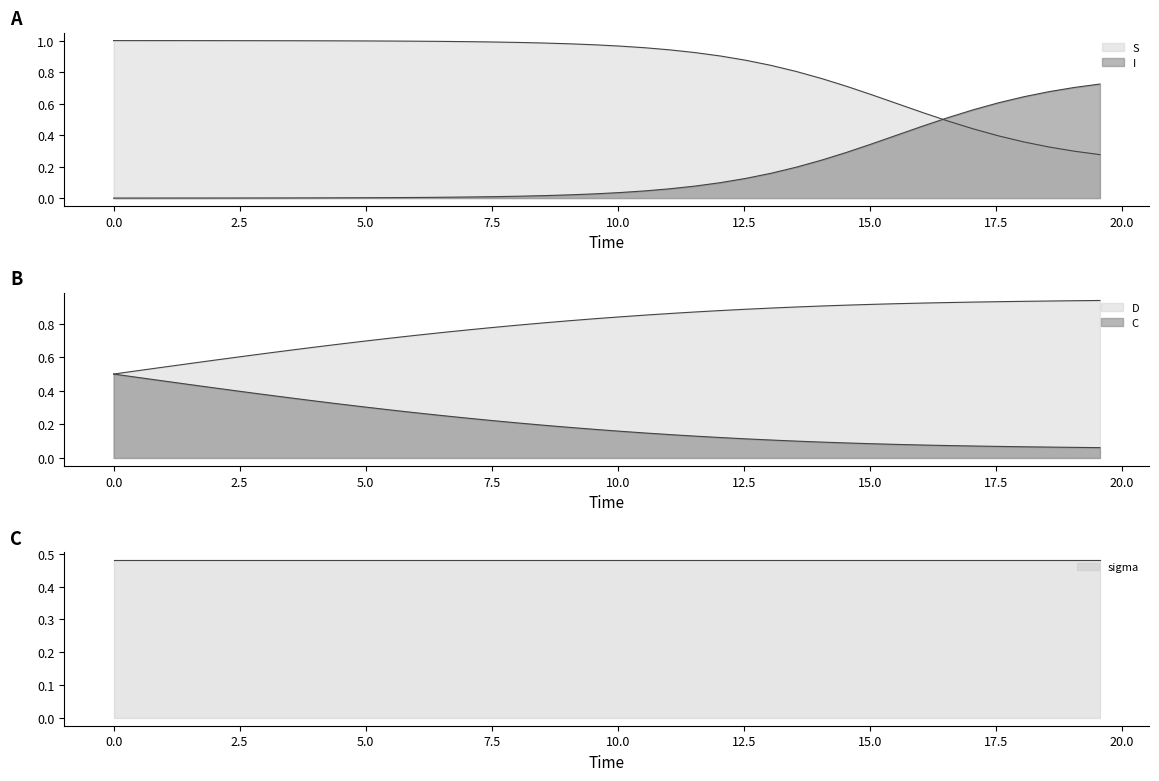

What is the difference between the maximum and minimum values in the C series?

0.4